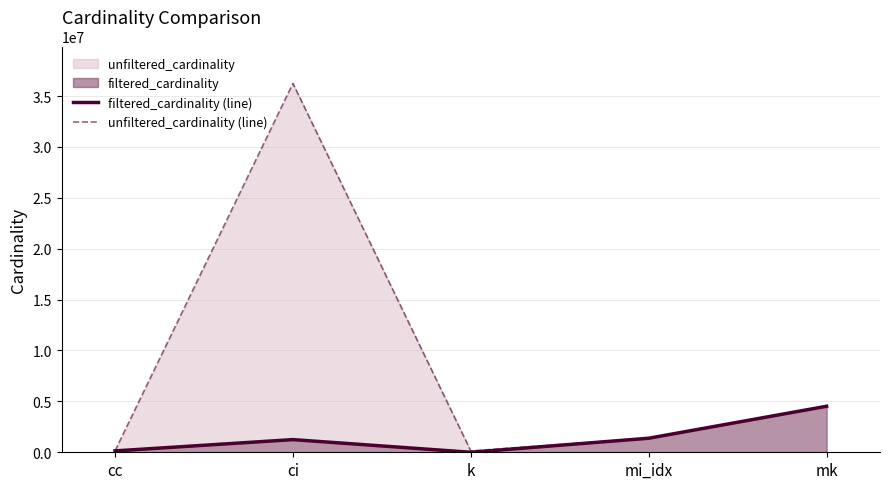

Where does the unfiltered_cardinality (line) series first go above 1380035?

ci